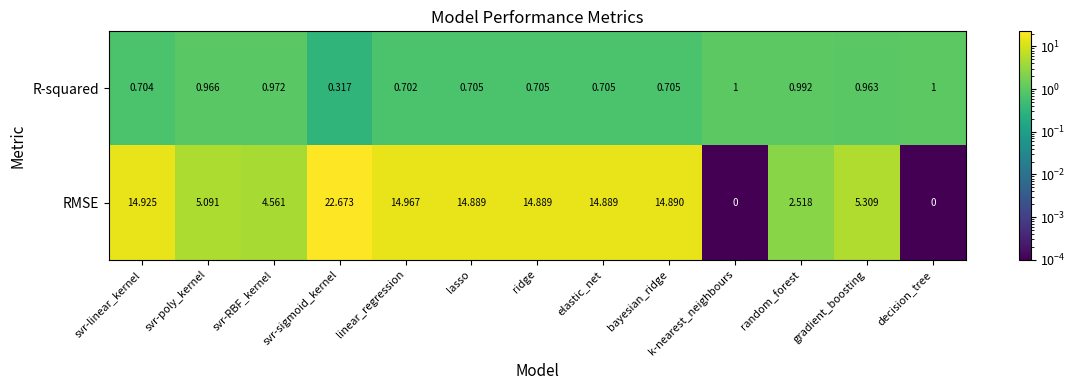

At which category does the chart reach its peak across all series?

svr-sigmoid_kernel